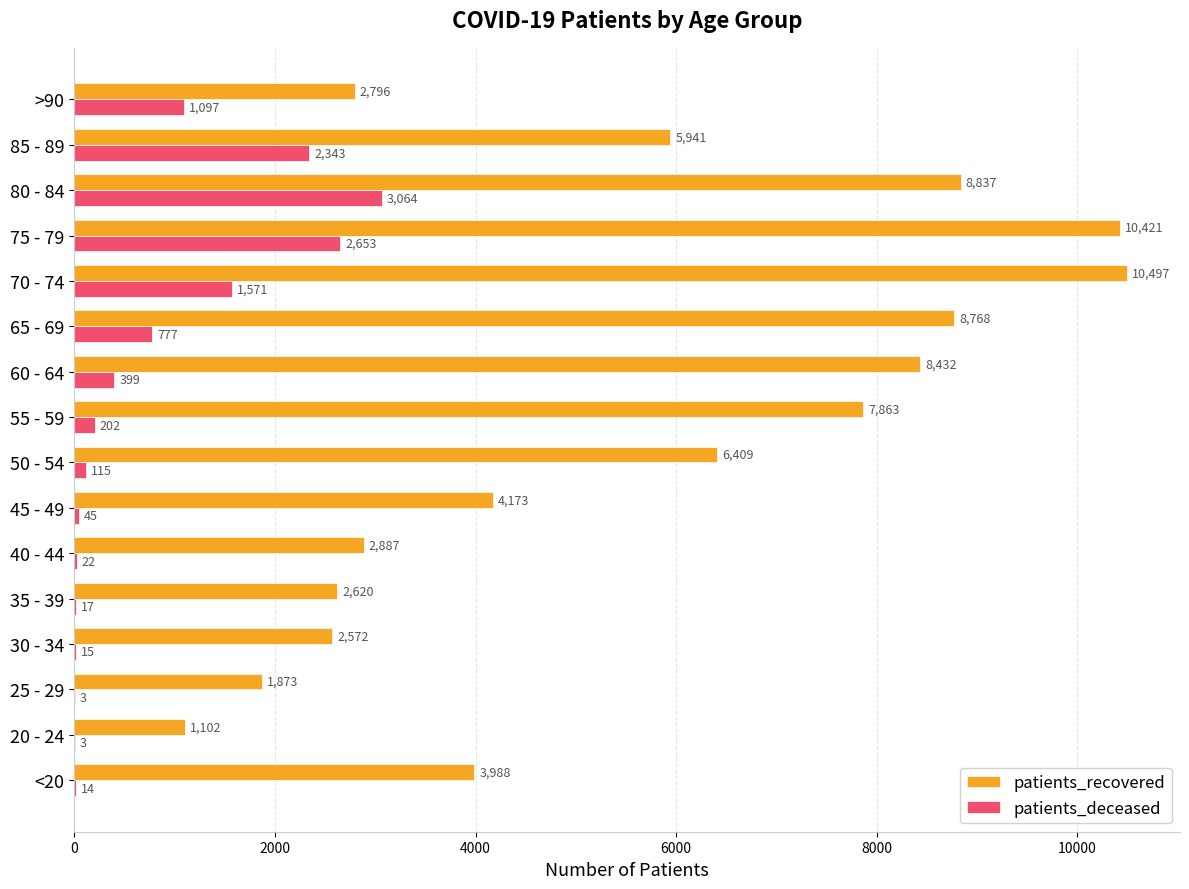

Where is patients_recovered nearest to the value 5799?

85 - 89